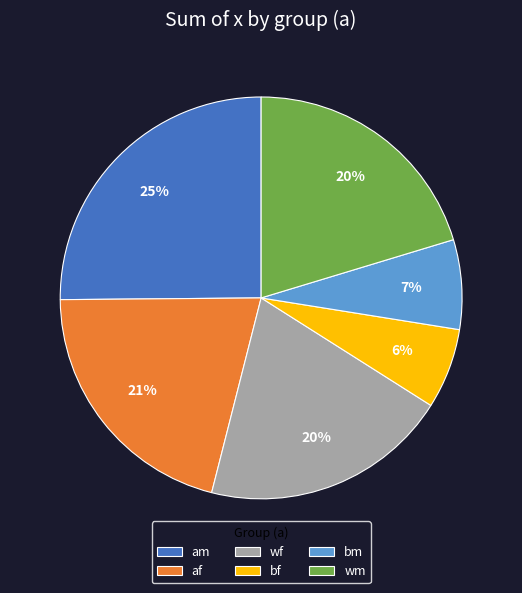

Count the number of slices in the pie.

6